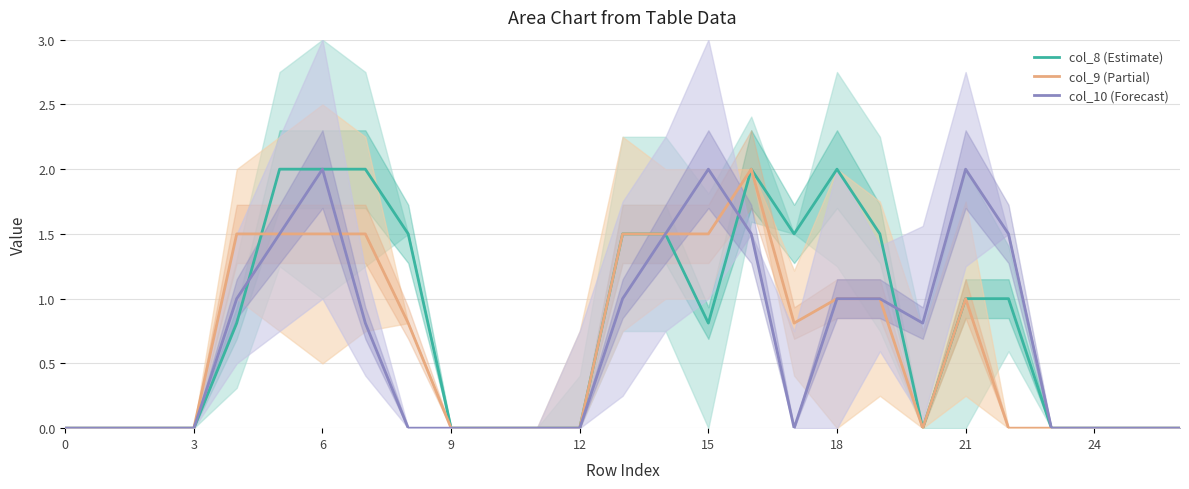

Rank the series at 18 from highest to lowest value.

col_8 (Estimate), col_10 (Forecast), col_9 (Partial)